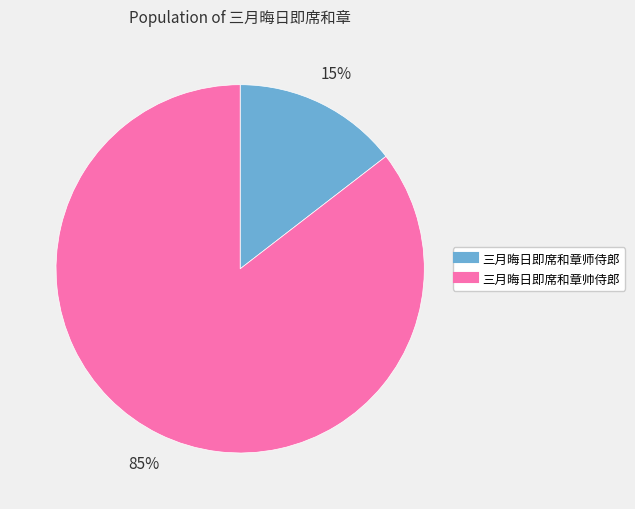

Is 三月晦日即席和章师侍郎 the majority of the pie?

No